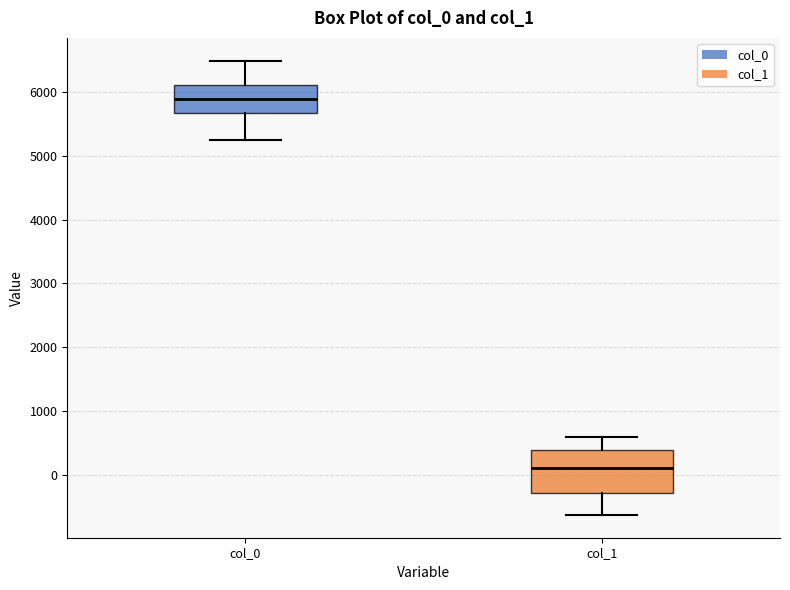

Where does the lower whisker of the box for col_1 end on the y-axis? The values are not printed on the chart, so give them approximately, as read against the axis.

-600